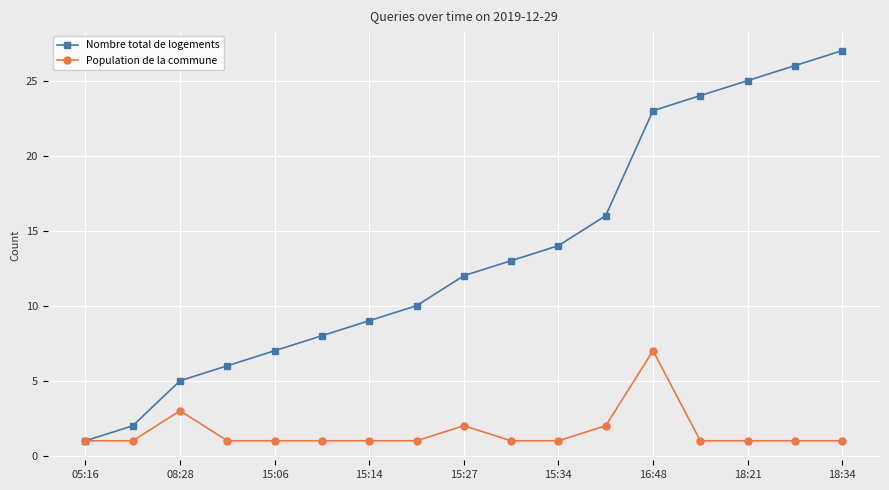

Count the number of data series in this chart.

2